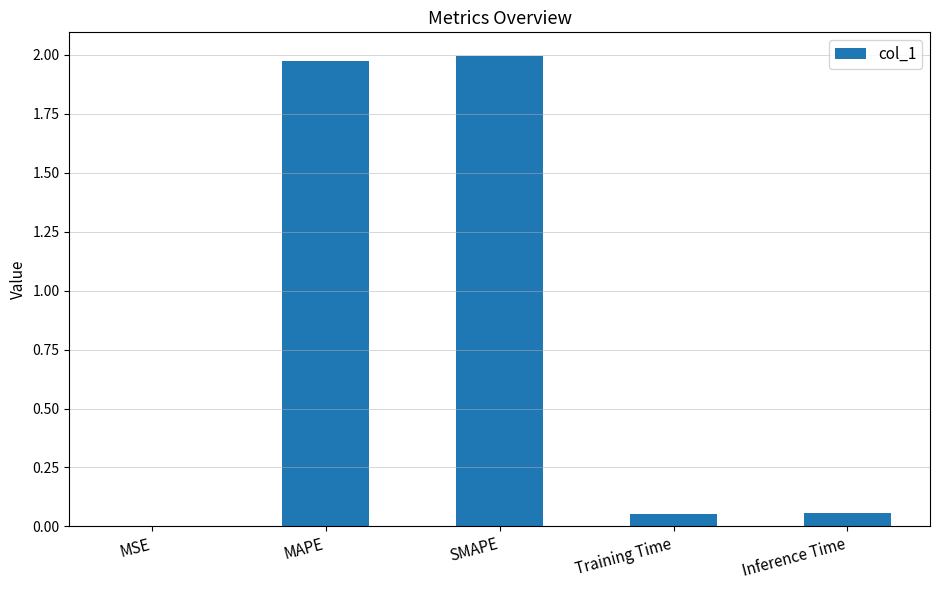

Is it true that the value at MSE is 0.0?

True